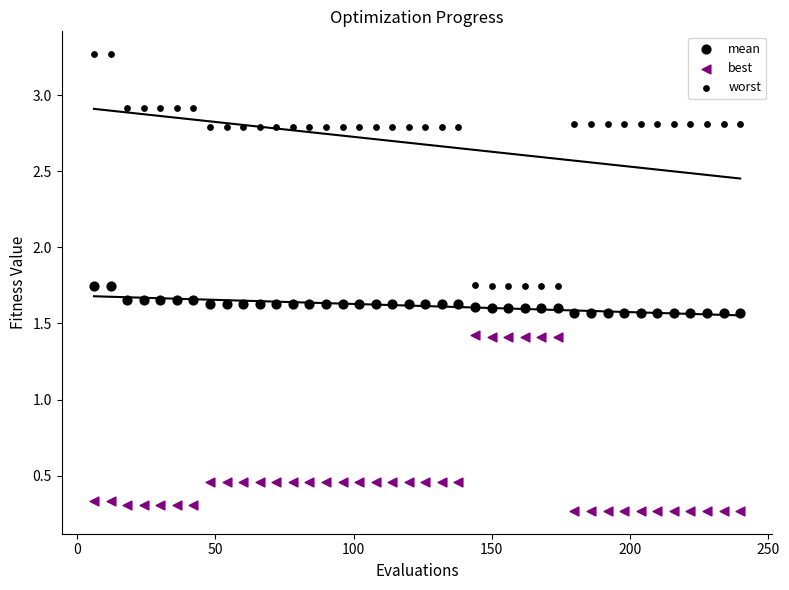

Count the number of points in this scatter plot.

120